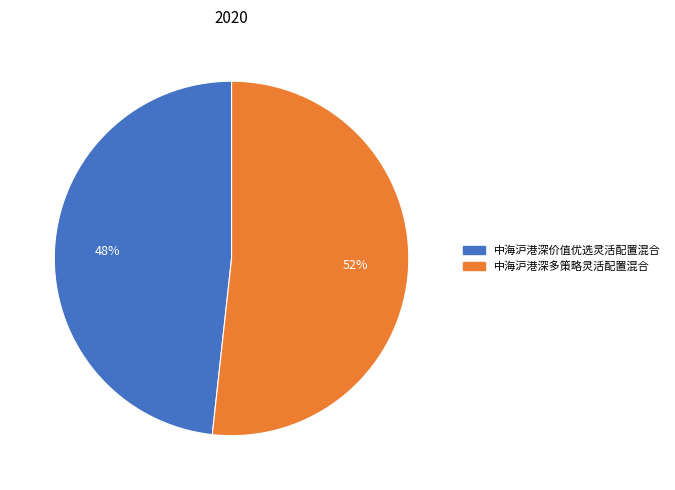

How many slices are in this pie chart?

2